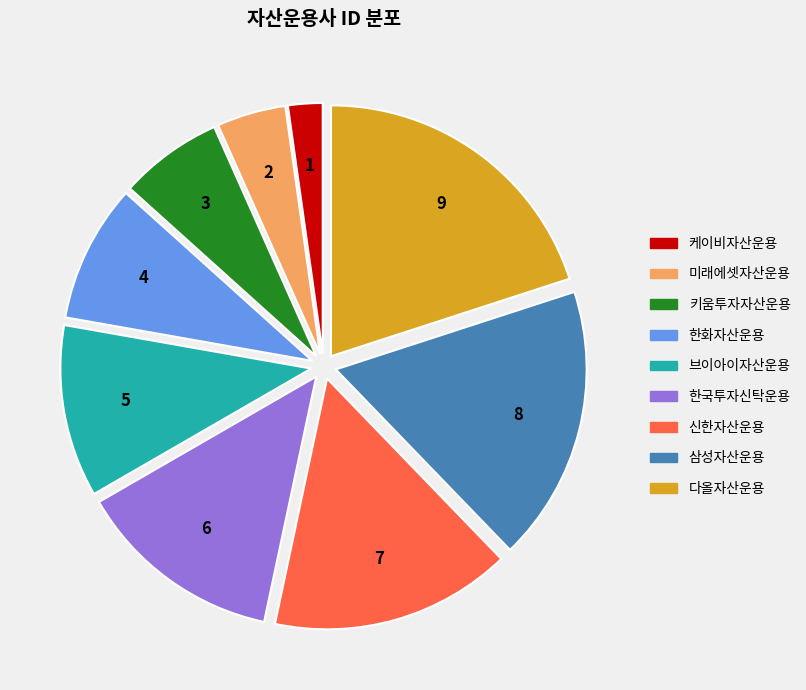

Between 한국투자신탁운용 and 다올자산운용, which is larger?

다올자산운용